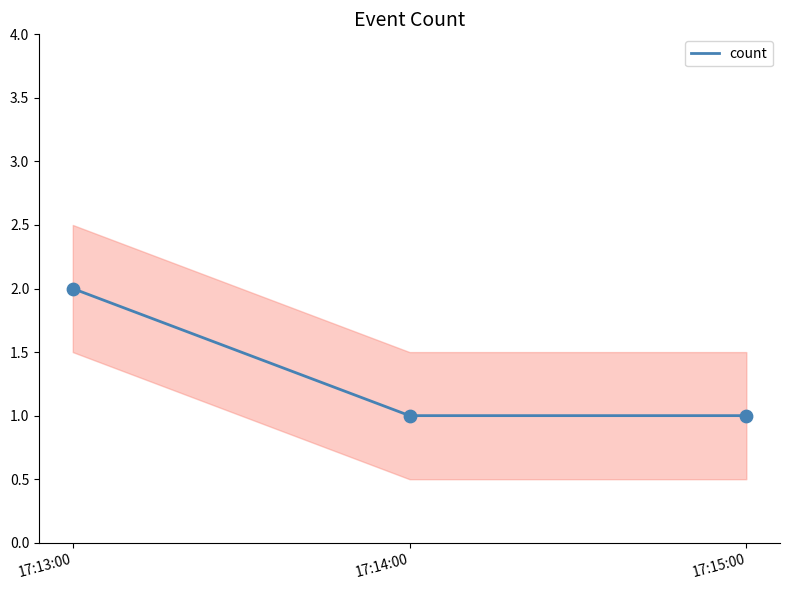

Approximately how many times larger is the value at 17:14:00 compared to 17:15:00?

1.0